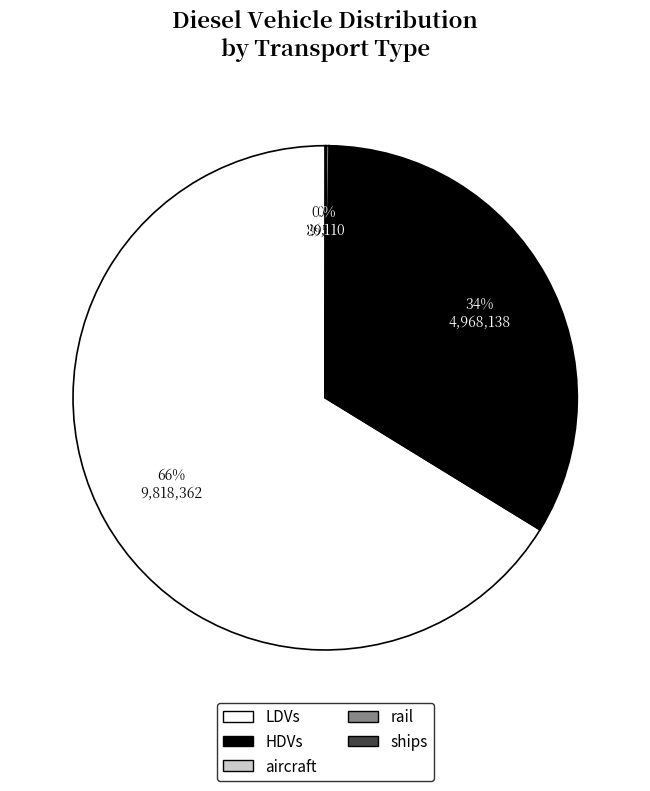

Which category has the biggest portion of the pie?

LDVs